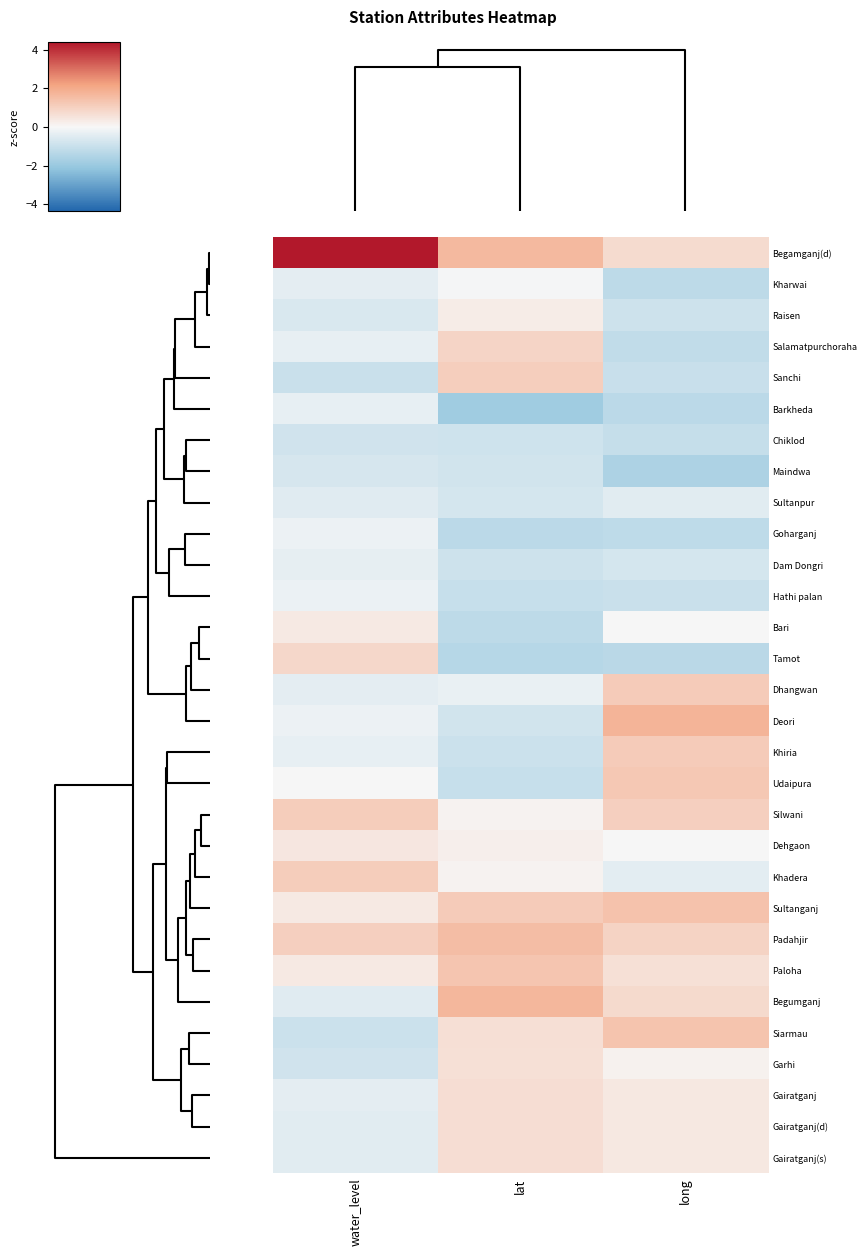

Reading left to right, what are all the values shown in this chart?

Begamganj(d): water_level=4.4	lat=1.6	long=0.7
Kharwai: water_level=-0.4	lat=-0.1	long=-1.2
Raisen: water_level=-0.6	lat=0.3	long=-0.9
Salamatpurchoraha: water_level=-0.3	lat=0.9	long=-1.1
Sanchi: water_level=-1.0	lat=1.1	long=-1.0
Barkheda: water_level=-0.3	lat=-1.8	long=-1.3
Chiklod: water_level=-0.8	lat=-0.9	long=-1.1
Maindwa: water_level=-0.7	lat=-0.8	long=-1.6
Sultanpur: water_level=-0.5	lat=-0.7	long=-0.5
Goharganj: water_level=-0.2	lat=-1.3	long=-1.2
Dam Dongri: water_level=-0.4	lat=-0.9	long=-0.7
Hathi palan: water_level=-0.3	lat=-1.0	long=-1.0
Bari: water_level=0.4	lat=-1.3	long=-0.0
Tamot: water_level=0.8	lat=-1.4	long=-1.3
Dhangwan: water_level=-0.4	lat=-0.3	long=1.1
Deori: water_level=-0.2	lat=-0.8	long=1.7
Khiria: water_level=-0.3	lat=-0.9	long=1.2
Udaipura: water_level=0.0	lat=-1.0	long=1.2
Silwani: water_level=1.1	lat=0.1	long=1.0
Dehgaon: water_level=0.4	lat=0.2	long=0.0
Khadera: water_level=1.1	lat=0.1	long=-0.4
Sultanganj: water_level=0.3	lat=1.2	long=1.4
Padahjir: water_level=1.0	lat=1.5	long=0.9
Paloha: water_level=0.4	lat=1.3	long=0.6
Begumganj: water_level=-0.5	lat=1.7	long=0.8
Siarmau: water_level=-0.9	lat=0.6	long=1.4
Garhi: water_level=-0.8	lat=0.6	long=0.2
Gairatganj: water_level=-0.4	lat=0.7	long=0.4
Gairatganj(d): water_level=-0.5	lat=0.7	long=0.4
Gairatganj(s): water_level=-0.4	lat=0.7	long=0.4